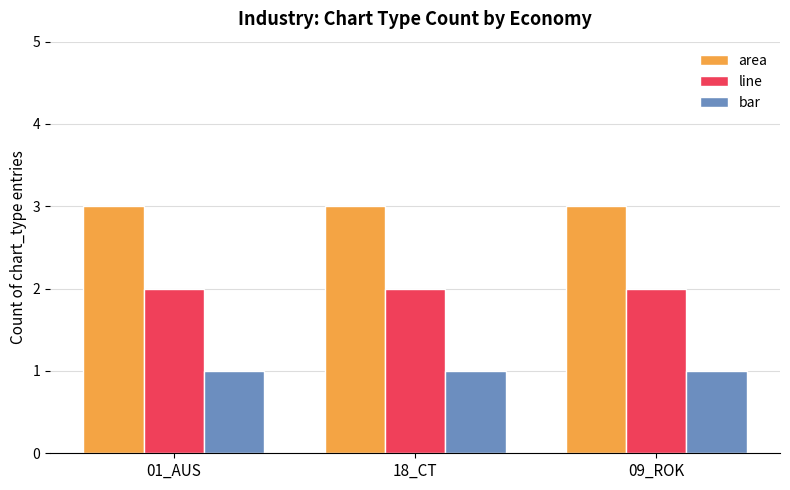

Which series has the largest total across all categories?

area